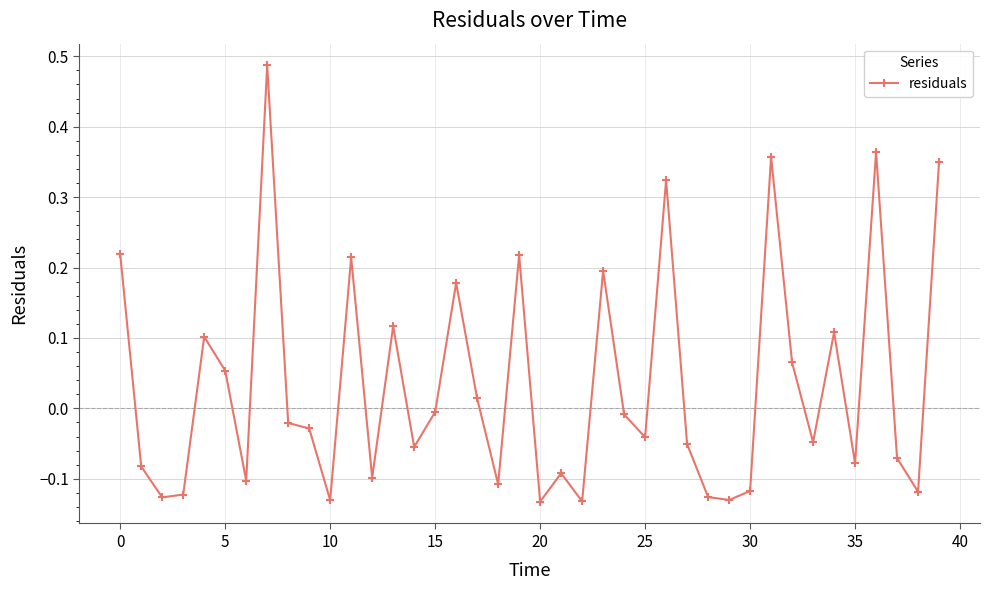

What is the difference between the maximum and second lowest values?

0.6